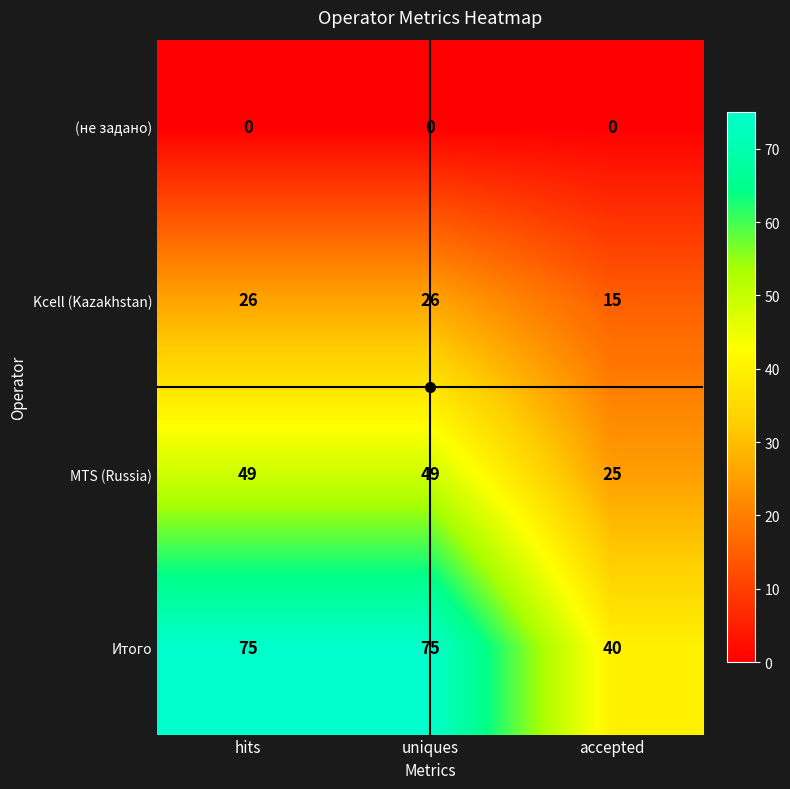

How many distinct data groups are displayed?

4